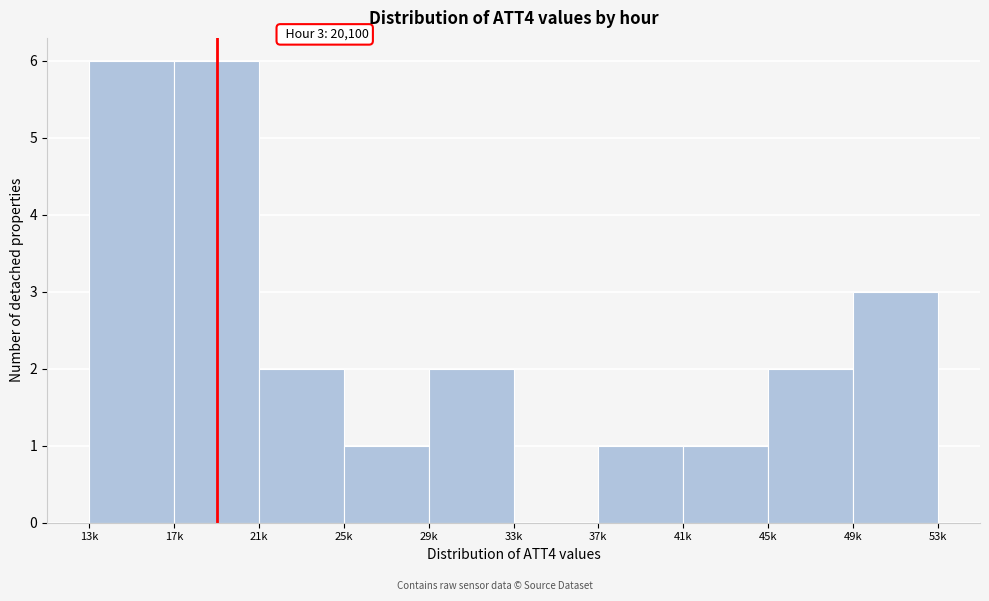

Reading right to left, extract all data points from this chart.

49k=3	45k=2	41k=1	37k=1	33k=0	29k=2	25k=1	21k=2	17k=6	13k=6